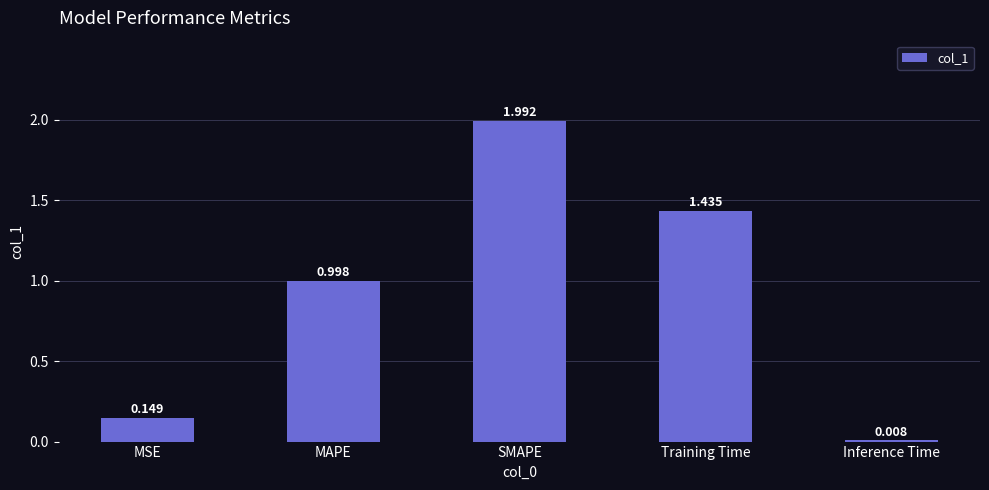

What is the difference between the values at MAPE and Inference Time?

1.0